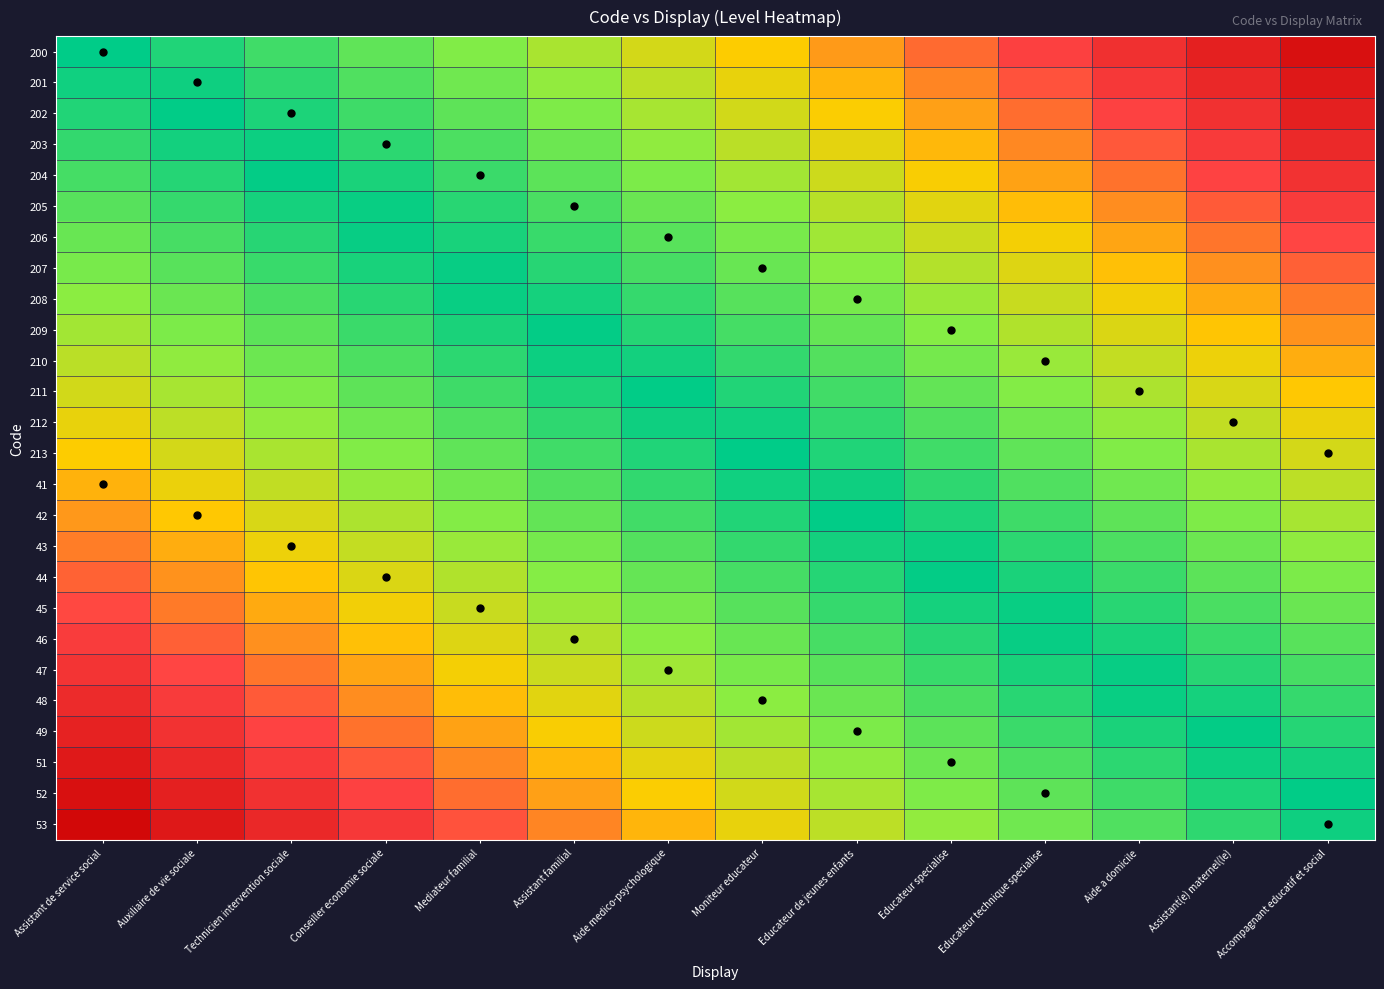

Reading left to right, list all the values displayed in this chart.

200: Assistant de service social=1.0	Auxiliaire de vie sociale=0.9	Technicien intervention sociale=0.9	Conseiller economie sociale=0.8	Mediateur familial=0.7	Assistant familial=0.6	Aide medico-psychologique=0.6	Moniteur educateur=0.5	Educateur de jeunes enfants=0.4	Educateur specialise=0.4	Educateur technique specialise=0.3	Aide a domicile=0.2	Assistant(e) maternel(le)=0.1	Accompagnant educatif et social=0.1
201: Assistant de service social=1.0	Auxiliaire de vie sociale=1.0	Technicien intervention sociale=0.9	Conseiller economie sociale=0.8	Mediateur familial=0.8	Assistant familial=0.7	Aide medico-psychologique=0.6	Moniteur educateur=0.5	Educateur de jeunes enfants=0.5	Educateur specialise=0.4	Educateur technique specialise=0.3	Aide a domicile=0.3	Assistant(e) maternel(le)=0.2	Accompagnant educatif et social=0.1
202: Assistant de service social=0.9	Auxiliaire de vie sociale=1.0	Technicien intervention sociale=0.9	Conseiller economie sociale=0.9	Mediateur familial=0.8	Assistant familial=0.7	Aide medico-psychologique=0.6	Moniteur educateur=0.6	Educateur de jeunes enfants=0.5	Educateur specialise=0.4	Educateur technique specialise=0.4	Aide a domicile=0.3	Assistant(e) maternel(le)=0.2	Accompagnant educatif et social=0.1
203: Assistant de service social=0.9	Auxiliaire de vie sociale=1.0	Technicien intervention sociale=1.0	Conseiller economie sociale=0.9	Mediateur familial=0.8	Assistant familial=0.8	Aide medico-psychologique=0.7	Moniteur educateur=0.6	Educateur de jeunes enfants=0.5	Educateur specialise=0.5	Educateur technique specialise=0.4	Aide a domicile=0.3	Assistant(e) maternel(le)=0.3	Accompagnant educatif et social=0.2
204: Assistant de service social=0.8	Auxiliaire de vie sociale=0.9	Technicien intervention sociale=1.0	Conseiller economie sociale=0.9	Mediateur familial=0.9	Assistant familial=0.8	Aide medico-psychologique=0.7	Moniteur educateur=0.7	Educateur de jeunes enfants=0.6	Educateur specialise=0.5	Educateur technique specialise=0.4	Aide a domicile=0.4	Assistant(e) maternel(le)=0.3	Accompagnant educatif et social=0.2
205: Assistant de service social=0.8	Auxiliaire de vie sociale=0.9	Technicien intervention sociale=1.0	Conseiller economie sociale=1.0	Mediateur familial=0.9	Assistant familial=0.8	Aide medico-psychologique=0.8	Moniteur educateur=0.7	Educateur de jeunes enfants=0.6	Educateur specialise=0.5	Educateur technique specialise=0.5	Aide a domicile=0.4	Assistant(e) maternel(le)=0.3	Accompagnant educatif et social=0.3
206: Assistant de service social=0.8	Auxiliaire de vie sociale=0.8	Technicien intervention sociale=0.9	Conseiller economie sociale=1.0	Mediateur familial=0.9	Assistant familial=0.9	Aide medico-psychologique=0.8	Moniteur educateur=0.7	Educateur de jeunes enfants=0.7	Educateur specialise=0.6	Educateur technique specialise=0.5	Aide a domicile=0.4	Assistant(e) maternel(le)=0.4	Accompagnant educatif et social=0.3
207: Assistant de service social=0.7	Auxiliaire de vie sociale=0.8	Technicien intervention sociale=0.9	Conseiller economie sociale=0.9	Mediateur familial=1.0	Assistant familial=0.9	Aide medico-psychologique=0.8	Moniteur educateur=0.8	Educateur de jeunes enfants=0.7	Educateur specialise=0.6	Educateur technique specialise=0.6	Aide a domicile=0.5	Assistant(e) maternel(le)=0.4	Accompagnant educatif et social=0.3
208: Assistant de service social=0.7	Auxiliaire de vie sociale=0.8	Technicien intervention sociale=0.8	Conseiller economie sociale=0.9	Mediateur familial=1.0	Assistant familial=1.0	Aide medico-psychologique=0.9	Moniteur educateur=0.8	Educateur de jeunes enfants=0.7	Educateur specialise=0.7	Educateur technique specialise=0.6	Aide a domicile=0.5	Assistant(e) maternel(le)=0.5	Accompagnant educatif et social=0.4
209: Assistant de service social=0.7	Auxiliaire de vie sociale=0.7	Technicien intervention sociale=0.8	Conseiller economie sociale=0.9	Mediateur familial=0.9	Assistant familial=1.0	Aide medico-psychologique=0.9	Moniteur educateur=0.8	Educateur de jeunes enfants=0.8	Educateur specialise=0.7	Educateur technique specialise=0.6	Aide a domicile=0.6	Assistant(e) maternel(le)=0.5	Accompagnant educatif et social=0.4
210: Assistant de service social=0.6	Auxiliaire de vie sociale=0.7	Technicien intervention sociale=0.8	Conseiller economie sociale=0.8	Mediateur familial=0.9	Assistant familial=1.0	Aide medico-psychologique=1.0	Moniteur educateur=0.9	Educateur de jeunes enfants=0.8	Educateur specialise=0.7	Educateur technique specialise=0.7	Aide a domicile=0.6	Assistant(e) maternel(le)=0.5	Accompagnant educatif et social=0.5
211: Assistant de service social=0.6	Auxiliaire de vie sociale=0.6	Technicien intervention sociale=0.7	Conseiller economie sociale=0.8	Mediateur familial=0.9	Assistant familial=0.9	Aide medico-psychologique=1.0	Moniteur educateur=0.9	Educateur de jeunes enfants=0.9	Educateur specialise=0.8	Educateur technique specialise=0.7	Aide a domicile=0.6	Assistant(e) maternel(le)=0.6	Accompagnant educatif et social=0.5
212: Assistant de service social=0.5	Auxiliaire de vie sociale=0.6	Technicien intervention sociale=0.7	Conseiller economie sociale=0.8	Mediateur familial=0.8	Assistant familial=0.9	Aide medico-psychologique=1.0	Moniteur educateur=1.0	Educateur de jeunes enfants=0.9	Educateur specialise=0.8	Educateur technique specialise=0.7	Aide a domicile=0.7	Assistant(e) maternel(le)=0.6	Accompagnant educatif et social=0.5
213: Assistant de service social=0.5	Auxiliaire de vie sociale=0.6	Technicien intervention sociale=0.6	Conseiller economie sociale=0.7	Mediateur familial=0.8	Assistant familial=0.9	Aide medico-psychologique=0.9	Moniteur educateur=1.0	Educateur de jeunes enfants=0.9	Educateur specialise=0.9	Educateur technique specialise=0.8	Aide a domicile=0.7	Assistant(e) maternel(le)=0.6	Accompagnant educatif et social=0.6
41: Assistant de service social=0.5	Auxiliaire de vie sociale=0.5	Technicien intervention sociale=0.6	Conseiller economie sociale=0.7	Mediateur familial=0.7	Assistant familial=0.8	Aide medico-psychologique=0.9	Moniteur educateur=1.0	Educateur de jeunes enfants=1.0	Educateur specialise=0.9	Educateur technique specialise=0.8	Aide a domicile=0.8	Assistant(e) maternel(le)=0.7	Accompagnant educatif et social=0.6
42: Assistant de service social=0.4	Auxiliaire de vie sociale=0.5	Technicien intervention sociale=0.6	Conseiller economie sociale=0.6	Mediateur familial=0.7	Assistant familial=0.8	Aide medico-psychologique=0.9	Moniteur educateur=0.9	Educateur de jeunes enfants=1.0	Educateur specialise=0.9	Educateur technique specialise=0.9	Aide a domicile=0.8	Assistant(e) maternel(le)=0.7	Accompagnant educatif et social=0.6
43: Assistant de service social=0.4	Auxiliaire de vie sociale=0.5	Technicien intervention sociale=0.5	Conseiller economie sociale=0.6	Mediateur familial=0.7	Assistant familial=0.7	Aide medico-psychologique=0.8	Moniteur educateur=0.9	Educateur de jeunes enfants=1.0	Educateur specialise=1.0	Educateur technique specialise=0.9	Aide a domicile=0.8	Assistant(e) maternel(le)=0.8	Accompagnant educatif et social=0.7
44: Assistant de service social=0.3	Auxiliaire de vie sociale=0.4	Technicien intervention sociale=0.5	Conseiller economie sociale=0.6	Mediateur familial=0.6	Assistant familial=0.7	Aide medico-psychologique=0.8	Moniteur educateur=0.8	Educateur de jeunes enfants=0.9	Educateur specialise=1.0	Educateur technique specialise=0.9	Aide a domicile=0.9	Assistant(e) maternel(le)=0.8	Accompagnant educatif et social=0.7
45: Assistant de service social=0.3	Auxiliaire de vie sociale=0.4	Technicien intervention sociale=0.5	Conseiller economie sociale=0.5	Mediateur familial=0.6	Assistant familial=0.7	Aide medico-psychologique=0.7	Moniteur educateur=0.8	Educateur de jeunes enfants=0.9	Educateur specialise=1.0	Educateur technique specialise=1.0	Aide a domicile=0.9	Assistant(e) maternel(le)=0.8	Accompagnant educatif et social=0.8
46: Assistant de service social=0.3	Auxiliaire de vie sociale=0.3	Technicien intervention sociale=0.4	Conseiller economie sociale=0.5	Mediateur familial=0.6	Assistant familial=0.6	Aide medico-psychologique=0.7	Moniteur educateur=0.8	Educateur de jeunes enfants=0.8	Educateur specialise=0.9	Educateur technique specialise=1.0	Aide a domicile=0.9	Assistant(e) maternel(le)=0.9	Accompagnant educatif et social=0.8
47: Assistant de service social=0.2	Auxiliaire de vie sociale=0.3	Technicien intervention sociale=0.4	Conseiller economie sociale=0.4	Mediateur familial=0.5	Assistant familial=0.6	Aide medico-psychologique=0.7	Moniteur educateur=0.7	Educateur de jeunes enfants=0.8	Educateur specialise=0.9	Educateur technique specialise=0.9	Aide a domicile=1.0	Assistant(e) maternel(le)=0.9	Accompagnant educatif et social=0.8
48: Assistant de service social=0.2	Auxiliaire de vie sociale=0.3	Technicien intervention sociale=0.3	Conseiller economie sociale=0.4	Mediateur familial=0.5	Assistant familial=0.5	Aide medico-psychologique=0.6	Moniteur educateur=0.7	Educateur de jeunes enfants=0.8	Educateur specialise=0.8	Educateur technique specialise=0.9	Aide a domicile=1.0	Assistant(e) maternel(le)=1.0	Accompagnant educatif et social=0.9
49: Assistant de service social=0.2	Auxiliaire de vie sociale=0.2	Technicien intervention sociale=0.3	Conseiller economie sociale=0.4	Mediateur familial=0.4	Assistant familial=0.5	Aide medico-psychologique=0.6	Moniteur educateur=0.7	Educateur de jeunes enfants=0.7	Educateur specialise=0.8	Educateur technique specialise=0.9	Aide a domicile=0.9	Assistant(e) maternel(le)=1.0	Accompagnant educatif et social=0.9
51: Assistant de service social=0.1	Auxiliaire de vie sociale=0.2	Technicien intervention sociale=0.3	Conseiller economie sociale=0.3	Mediateur familial=0.4	Assistant familial=0.5	Aide medico-psychologique=0.5	Moniteur educateur=0.6	Educateur de jeunes enfants=0.7	Educateur specialise=0.8	Educateur technique specialise=0.8	Aide a domicile=0.9	Assistant(e) maternel(le)=1.0	Accompagnant educatif et social=1.0
52: Assistant de service social=0.1	Auxiliaire de vie sociale=0.1	Technicien intervention sociale=0.2	Conseiller economie sociale=0.3	Mediateur familial=0.4	Assistant familial=0.4	Aide medico-psychologique=0.5	Moniteur educateur=0.6	Educateur de jeunes enfants=0.6	Educateur specialise=0.7	Educateur technique specialise=0.8	Aide a domicile=0.9	Assistant(e) maternel(le)=0.9	Accompagnant educatif et social=1.0
53: Assistant de service social=0.0	Auxiliaire de vie sociale=0.1	Technicien intervention sociale=0.2	Conseiller economie sociale=0.3	Mediateur familial=0.3	Assistant familial=0.4	Aide medico-psychologique=0.5	Moniteur educateur=0.5	Educateur de jeunes enfants=0.6	Educateur specialise=0.7	Educateur technique specialise=0.8	Aide a domicile=0.8	Assistant(e) maternel(le)=0.9	Accompagnant educatif et social=1.0